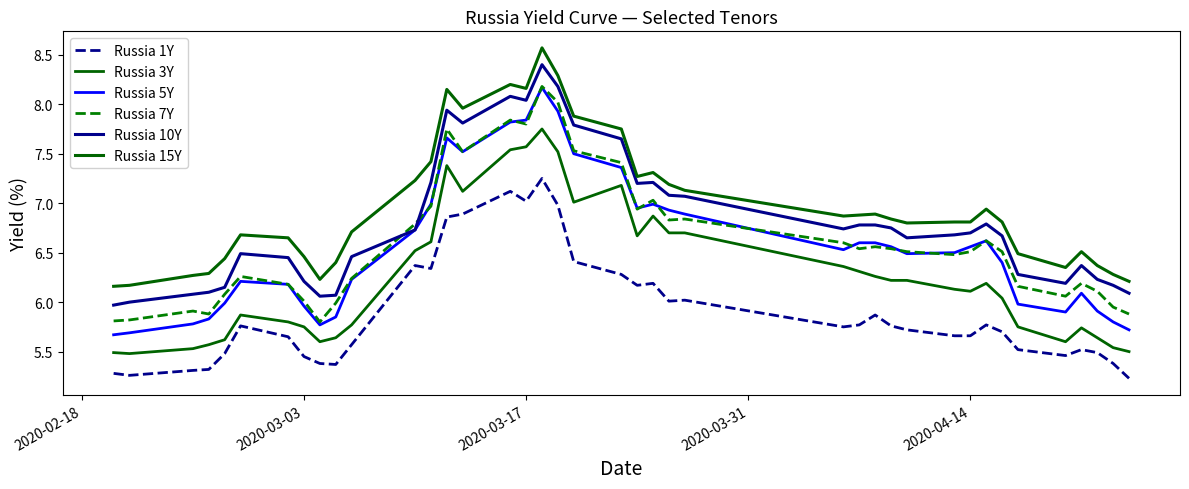

What is the sum of all Russia 10Y values?

272.3